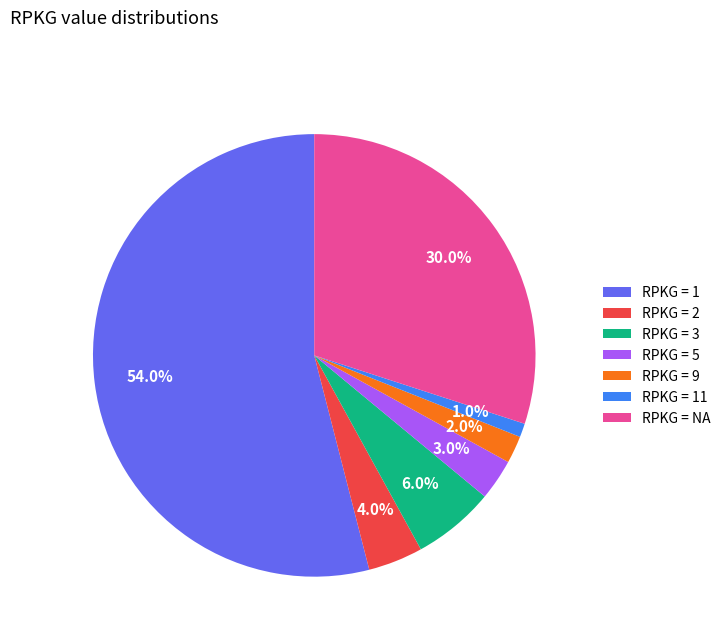

What is the total percentage of RPKG = 9 and RPKG = 2?

6.0%